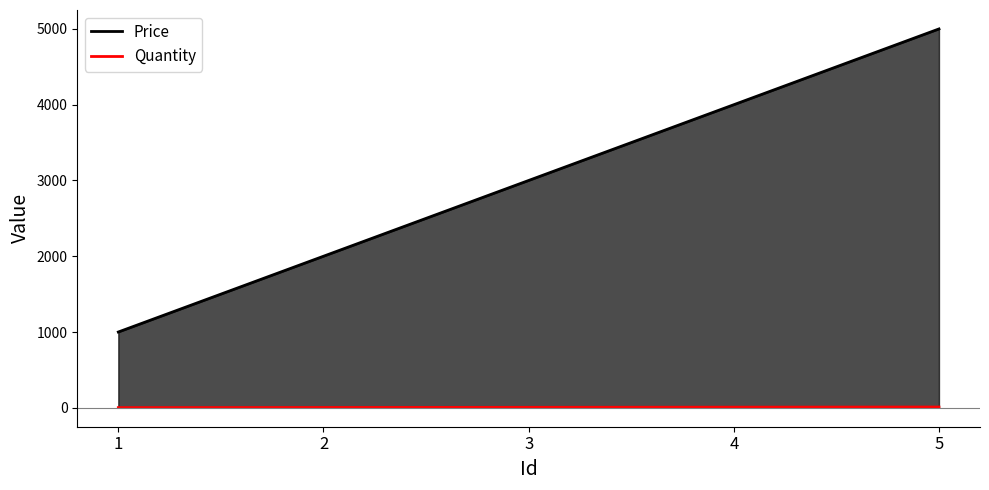

Which series changed the most between 2 and 5?

Price